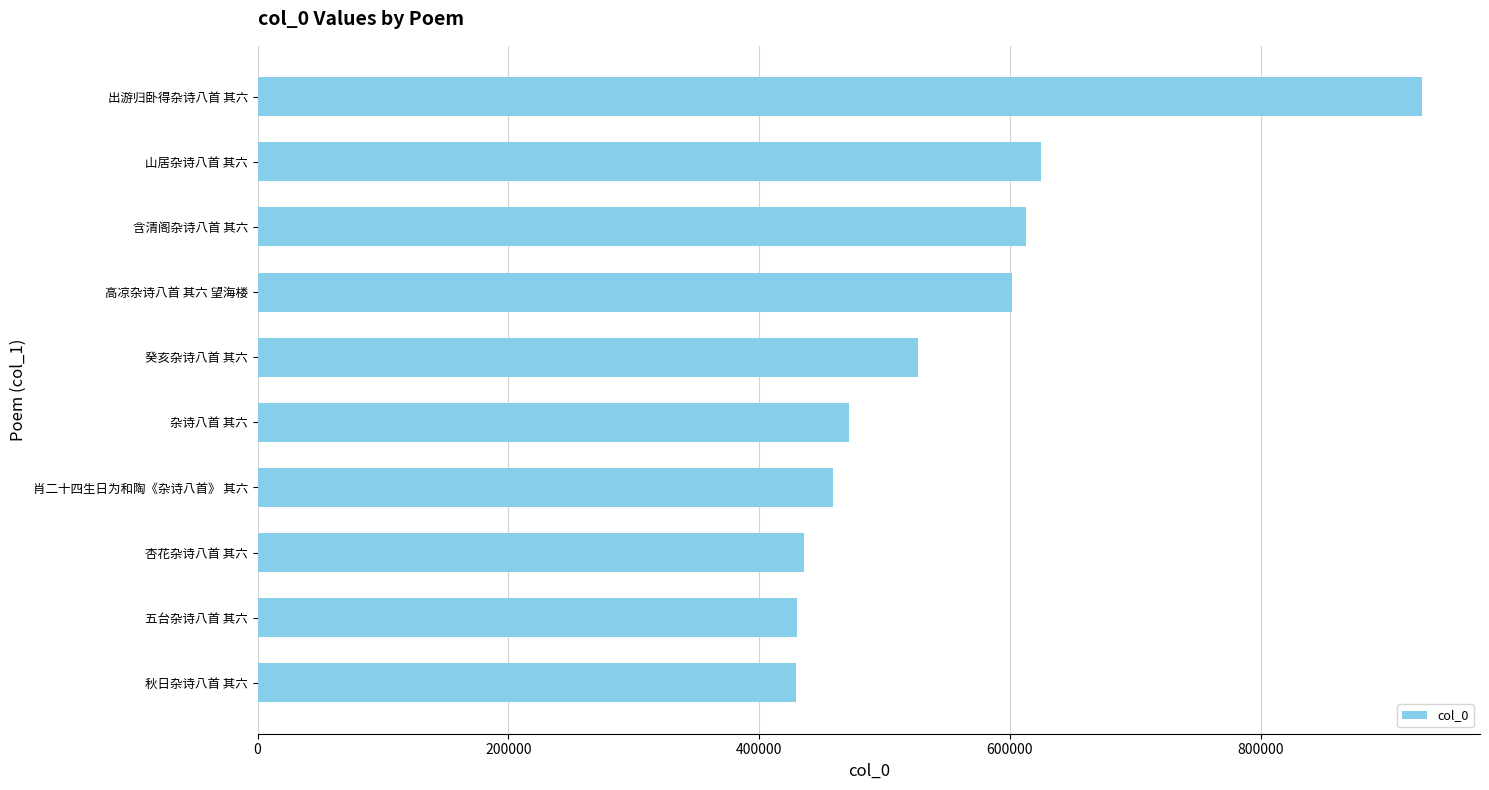

Does the chart contain stacked bars?

No